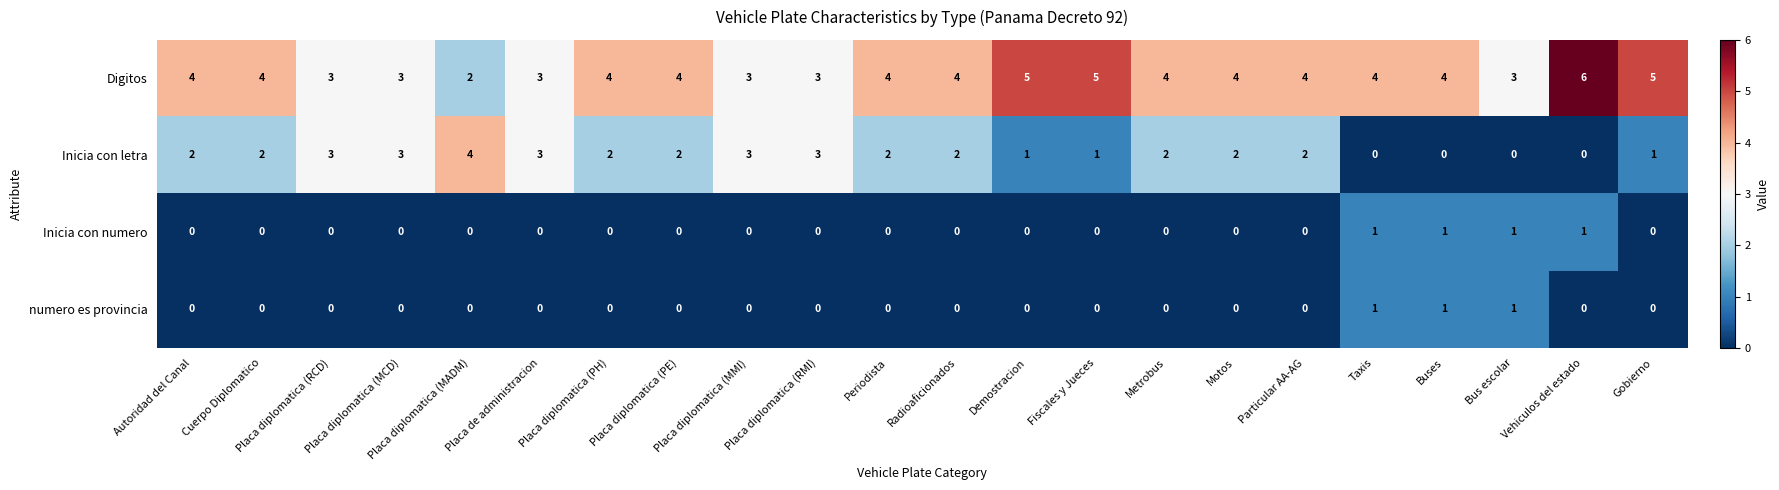

How many Inicia con numero values are between 0 and 1?

22